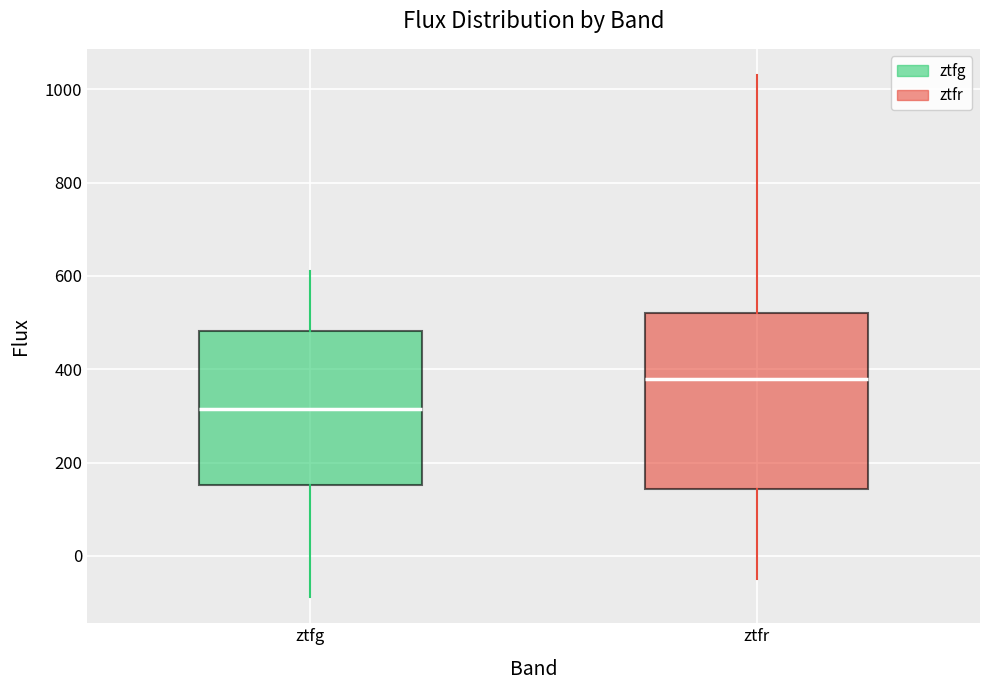

Which box has the lowest median line?

ztfg